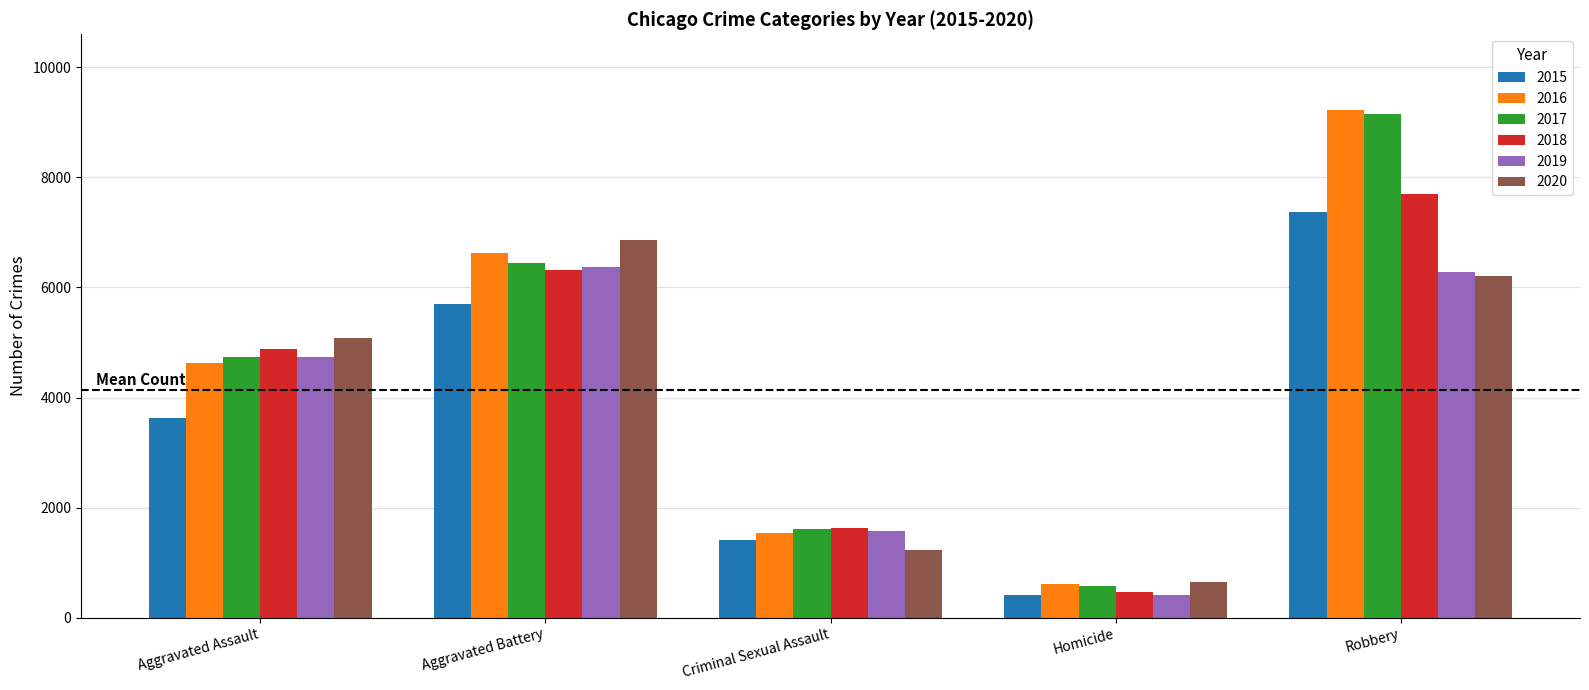

Reading left to right, what are all the values shown in this chart?

2015: 3620	5702	1414	411	7364
2016: 4635	6628	1539	606	9218
2017: 4731	6454	1615	572	9147
2018: 4888	6317	1639	476	7690
2019: 4744	6381	1578	418	6279
2020: 5082	6868	1223	647	6207